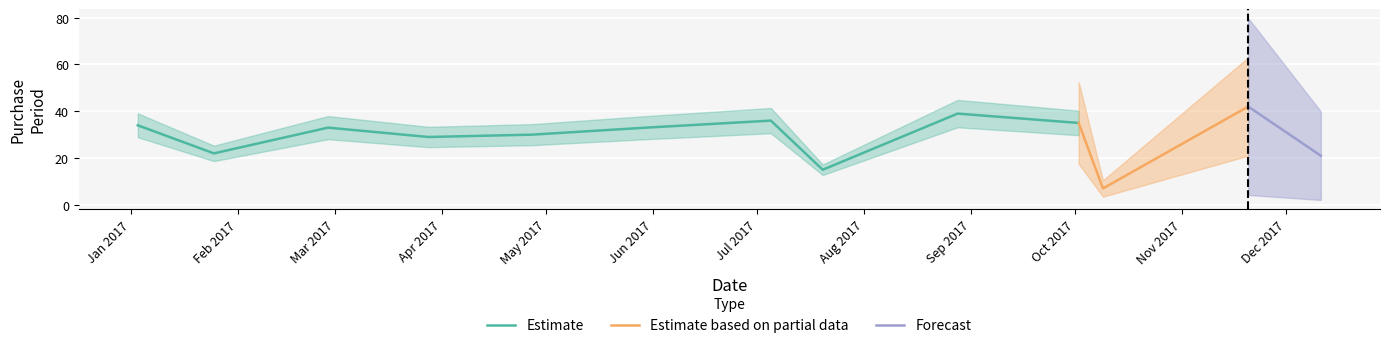

Which has a higher value, 2017-10-02 or 2017-07-20?

2017-10-02